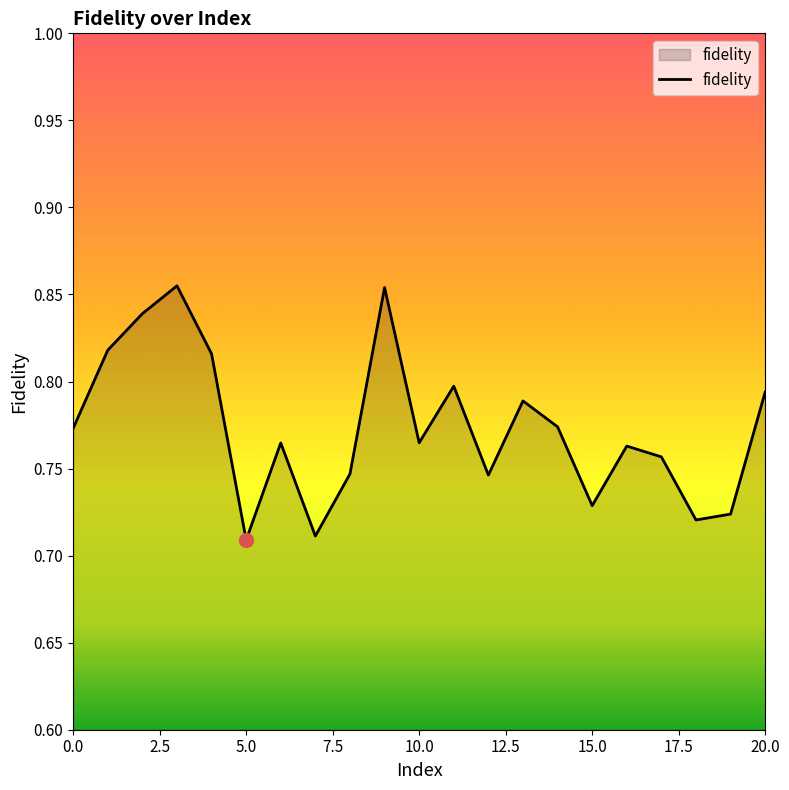

How many values are between 0 and 1?

21